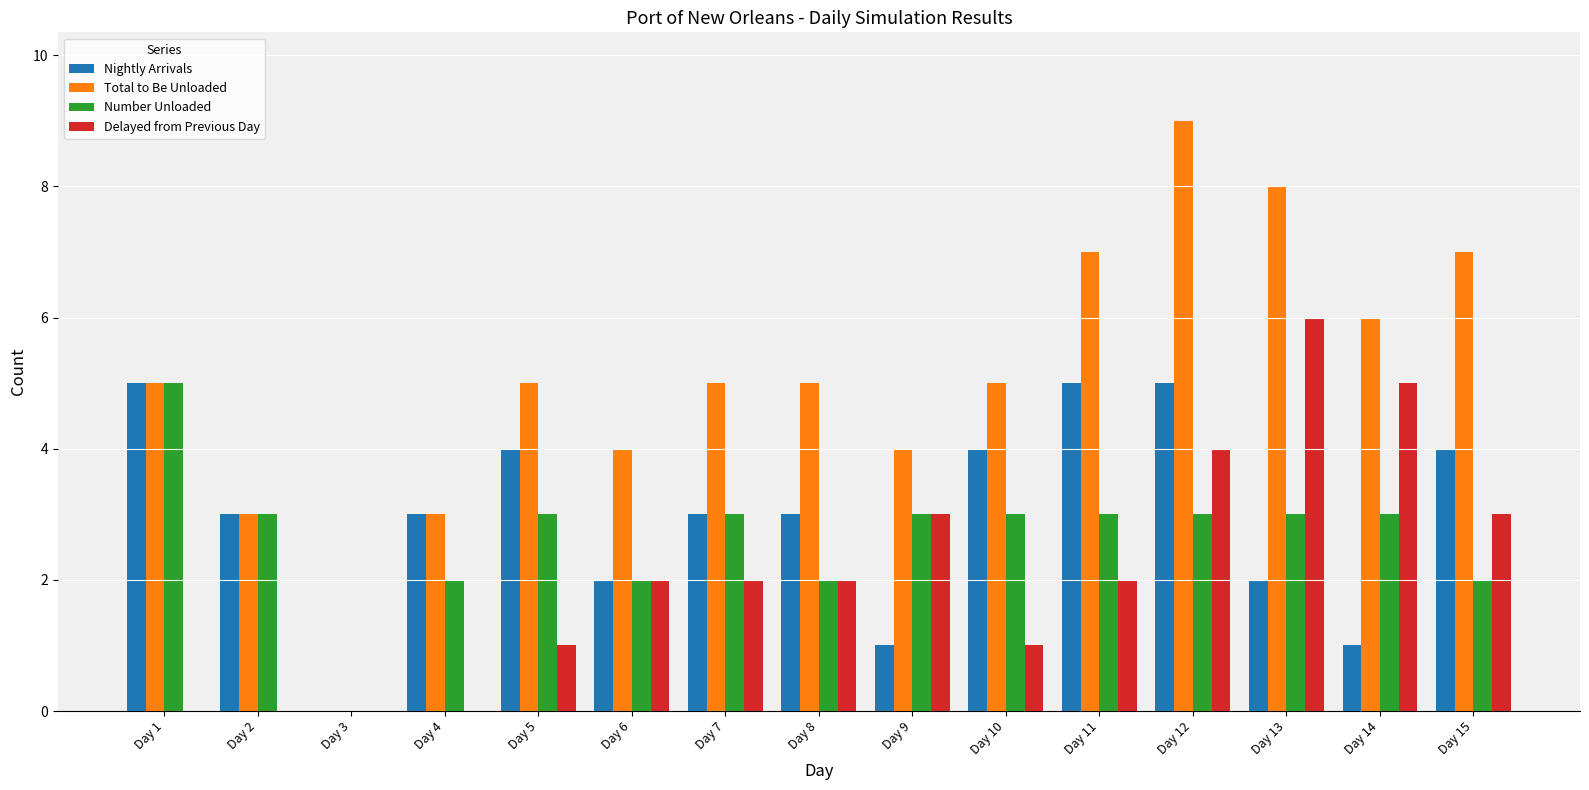

At which category is the sum across all series the highest?

Day 12